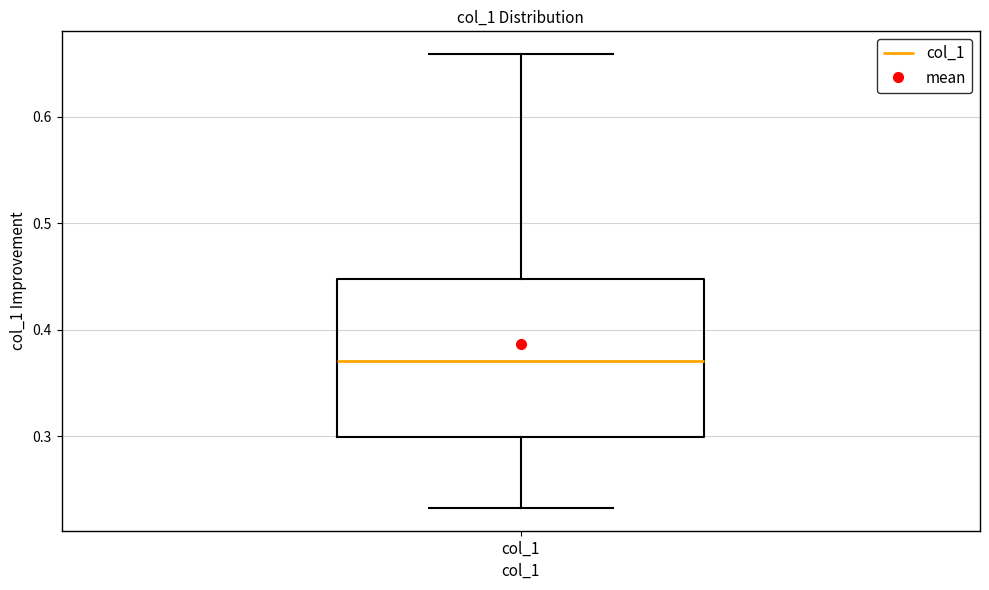

Transcribe this box plot: give where the median line is, the range the box spans, and where the two whiskers end, as read against the y-axis. The values are not printed on the chart, so give them approximately, as read against the axis.

median 0.37, box 0.30 to 0.45, whiskers 0.23 to 0.66